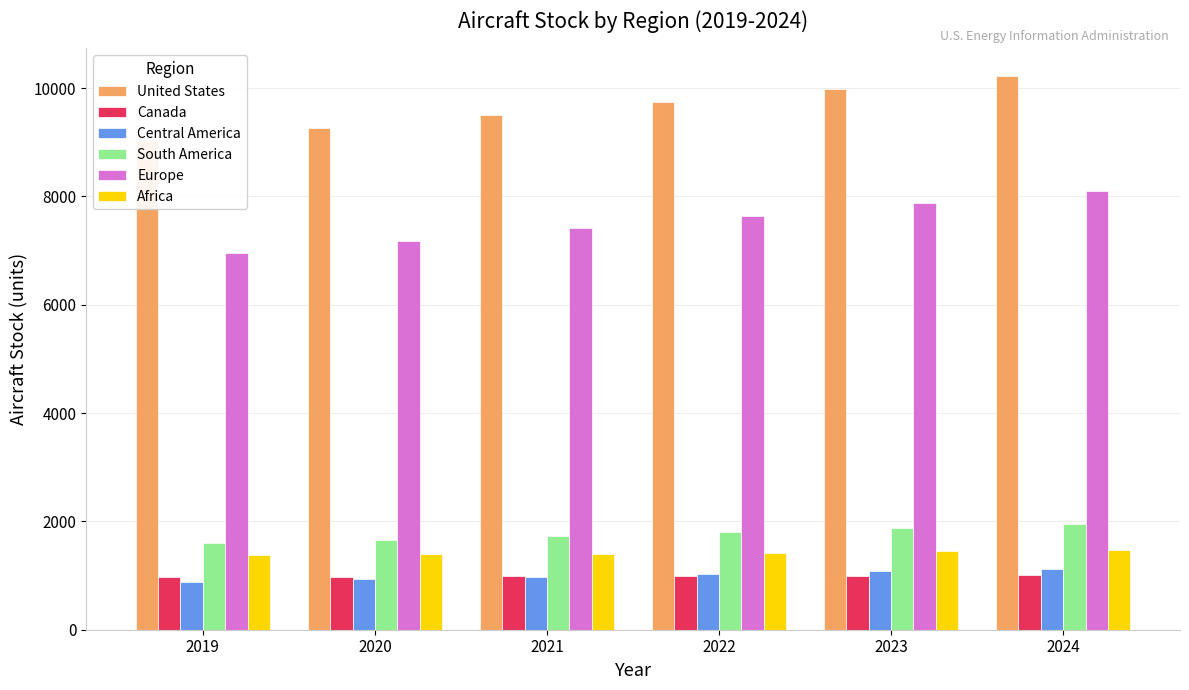

What is the difference between the maximum and minimum values in the Africa series?

98.7